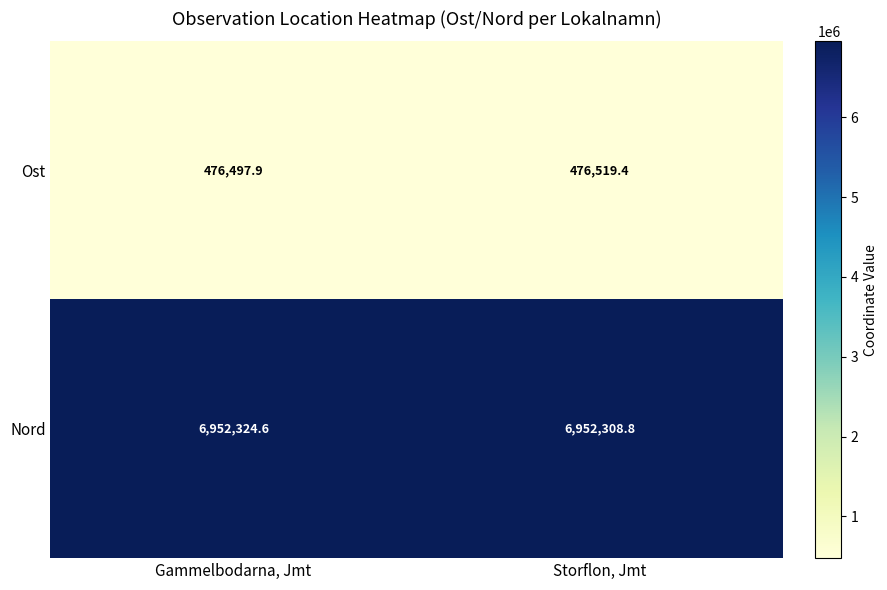

Rank the categories by Nord value from highest to lowest.

Gammelbodarna, Jmt, Storflon, Jmt